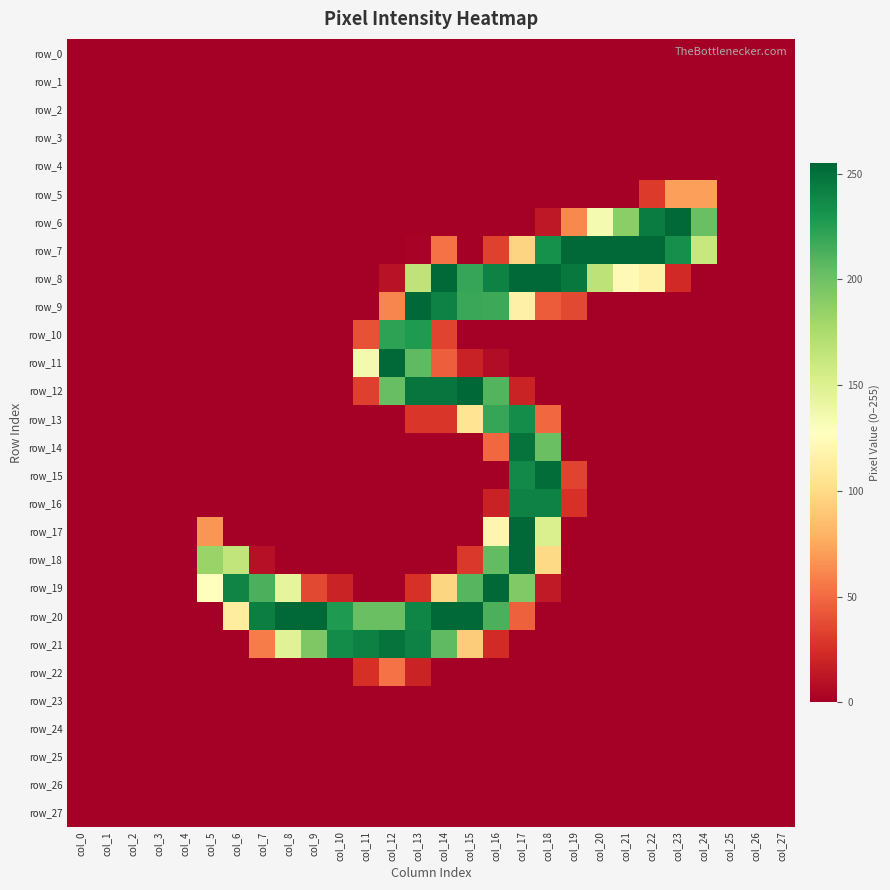

Reading left to right, list all the values displayed in this chart.

row_0: col_0=0	col_1=0	col_2=0	col_3=0	col_4=0	col_5=0	col_6=0	col_7=0	col_8=0	col_9=0	col_10=0	col_11=0	col_12=0	col_13=0	col_14=0	col_15=0	col_16=0	col_17=0	col_18=0	col_19=0	col_20=0	col_21=0	col_22=0	col_23=0	col_24=0	col_25=0	col_26=0	col_27=0
row_1: col_0=0	col_1=0	col_2=0	col_3=0	col_4=0	col_5=0	col_6=0	col_7=0	col_8=0	col_9=0	col_10=0	col_11=0	col_12=0	col_13=0	col_14=0	col_15=0	col_16=0	col_17=0	col_18=0	col_19=0	col_20=0	col_21=0	col_22=0	col_23=0	col_24=0	col_25=0	col_26=0	col_27=0
row_2: col_0=0	col_1=0	col_2=0	col_3=0	col_4=0	col_5=0	col_6=0	col_7=0	col_8=0	col_9=0	col_10=0	col_11=0	col_12=0	col_13=0	col_14=0	col_15=0	col_16=0	col_17=0	col_18=0	col_19=0	col_20=0	col_21=0	col_22=0	col_23=0	col_24=0	col_25=0	col_26=0	col_27=0
row_3: col_0=0	col_1=0	col_2=0	col_3=0	col_4=0	col_5=0	col_6=0	col_7=0	col_8=0	col_9=0	col_10=0	col_11=0	col_12=0	col_13=0	col_14=0	col_15=0	col_16=0	col_17=0	col_18=0	col_19=0	col_20=0	col_21=0	col_22=0	col_23=0	col_24=0	col_25=0	col_26=0	col_27=0
row_4: col_0=0	col_1=0	col_2=0	col_3=0	col_4=0	col_5=0	col_6=0	col_7=0	col_8=0	col_9=0	col_10=0	col_11=0	col_12=0	col_13=0	col_14=0	col_15=0	col_16=0	col_17=0	col_18=0	col_19=0	col_20=0	col_21=0	col_22=0	col_23=0	col_24=0	col_25=0	col_26=0	col_27=0
row_5: col_0=0	col_1=0	col_2=0	col_3=0	col_4=0	col_5=0	col_6=0	col_7=0	col_8=0	col_9=0	col_10=0	col_11=0	col_12=0	col_13=0	col_14=0	col_15=0	col_16=0	col_17=0	col_18=0	col_19=0	col_20=0	col_21=0	col_22=30	col_23=71	col_24=71	col_25=0	col_26=0	col_27=0
row_6: col_0=0	col_1=0	col_2=0	col_3=0	col_4=0	col_5=0	col_6=0	col_7=0	col_8=0	col_9=0	col_10=0	col_11=0	col_12=0	col_13=0	col_14=0	col_15=0	col_16=0	col_17=0	col_18=13	col_19=62	col_20=134	col_21=189	col_22=244	col_23=254	col_24=202	col_25=0	col_26=0	col_27=0
row_7: col_0=0	col_1=0	col_2=0	col_3=0	col_4=0	col_5=0	col_6=0	col_7=0	col_8=0	col_9=0	col_10=0	col_11=0	col_12=0	col_13=2	col_14=53	col_15=0	col_16=33	col_17=96	col_18=233	col_19=254	col_20=254	col_21=254	col_22=254	col_23=234	col_24=162	col_25=0	col_26=0	col_27=0
row_8: col_0=0	col_1=0	col_2=0	col_3=0	col_4=0	col_5=0	col_6=0	col_7=0	col_8=0	col_9=0	col_10=0	col_11=0	col_12=10	col_13=166	col_14=254	col_15=220	col_16=241	col_17=254	col_18=254	col_19=246	col_20=167	col_21=123	col_22=117	col_23=22	col_24=0	col_25=0	col_26=0	col_27=0
row_9: col_0=0	col_1=0	col_2=0	col_3=0	col_4=0	col_5=0	col_6=0	col_7=0	col_8=0	col_9=0	col_10=0	col_11=0	col_12=61	col_13=254	col_14=241	col_15=219	col_16=218	col_17=116	col_18=44	col_19=36	col_20=0	col_21=0	col_22=0	col_23=0	col_24=0	col_25=0	col_26=0	col_27=0
row_10: col_0=0	col_1=0	col_2=0	col_3=0	col_4=0	col_5=0	col_6=0	col_7=0	col_8=0	col_9=0	col_10=0	col_11=40	col_12=223	col_13=228	col_14=34	col_15=0	col_16=0	col_17=0	col_18=0	col_19=0	col_20=0	col_21=0	col_22=0	col_23=0	col_24=0	col_25=0	col_26=0	col_27=0
row_11: col_0=0	col_1=0	col_2=0	col_3=0	col_4=0	col_5=0	col_6=0	col_7=0	col_8=0	col_9=0	col_10=0	col_11=135	col_12=254	col_13=206	col_14=45	col_15=18	col_16=7	col_17=0	col_18=0	col_19=0	col_20=0	col_21=0	col_22=0	col_23=0	col_24=0	col_25=0	col_26=0	col_27=0
row_12: col_0=0	col_1=0	col_2=0	col_3=0	col_4=0	col_5=0	col_6=0	col_7=0	col_8=0	col_9=0	col_10=0	col_11=32	col_12=203	col_13=248	col_14=248	col_15=255	col_16=210	col_17=19	col_18=0	col_19=0	col_20=0	col_21=0	col_22=0	col_23=0	col_24=0	col_25=0	col_26=0	col_27=0
row_13: col_0=0	col_1=0	col_2=0	col_3=0	col_4=0	col_5=0	col_6=0	col_7=0	col_8=0	col_9=0	col_10=0	col_11=0	col_12=0	col_13=28	col_14=28	col_15=106	col_16=220	col_17=235	col_18=49	col_19=0	col_20=0	col_21=0	col_22=0	col_23=0	col_24=0	col_25=0	col_26=0	col_27=0
row_14: col_0=0	col_1=0	col_2=0	col_3=0	col_4=0	col_5=0	col_6=0	col_7=0	col_8=0	col_9=0	col_10=0	col_11=0	col_12=0	col_13=0	col_14=0	col_15=0	col_16=49	col_17=249	col_18=202	col_19=0	col_20=0	col_21=0	col_22=0	col_23=0	col_24=0	col_25=0	col_26=0	col_27=0
row_15: col_0=0	col_1=0	col_2=0	col_3=0	col_4=0	col_5=0	col_6=0	col_7=0	col_8=0	col_9=0	col_10=0	col_11=0	col_12=0	col_13=0	col_14=0	col_15=0	col_16=0	col_17=237	col_18=252	col_19=34	col_20=0	col_21=0	col_22=0	col_23=0	col_24=0	col_25=0	col_26=0	col_27=0
row_16: col_0=0	col_1=0	col_2=0	col_3=0	col_4=0	col_5=0	col_6=0	col_7=0	col_8=0	col_9=0	col_10=0	col_11=0	col_12=0	col_13=0	col_14=0	col_15=0	col_16=18	col_17=241	col_18=241	col_19=26	col_20=0	col_21=0	col_22=0	col_23=0	col_24=0	col_25=0	col_26=0	col_27=0
row_17: col_0=0	col_1=0	col_2=0	col_3=0	col_4=0	col_5=67	col_6=0	col_7=0	col_8=0	col_9=0	col_10=0	col_11=0	col_12=0	col_13=0	col_14=0	col_15=0	col_16=120	col_17=254	col_18=152	col_19=0	col_20=0	col_21=0	col_22=0	col_23=0	col_24=0	col_25=0	col_26=0	col_27=0
row_18: col_0=0	col_1=0	col_2=0	col_3=0	col_4=0	col_5=183	col_6=165	col_7=9	col_8=0	col_9=0	col_10=0	col_11=0	col_12=0	col_13=0	col_14=0	col_15=29	col_16=205	col_17=254	col_18=99	col_19=0	col_20=0	col_21=0	col_22=0	col_23=0	col_24=0	col_25=0	col_26=0	col_27=0
row_19: col_0=0	col_1=0	col_2=0	col_3=0	col_4=0	col_5=128	col_6=240	col_7=213	col_8=144	col_9=36	col_10=19	col_11=0	col_12=0	col_13=26	col_14=97	col_15=209	col_16=254	col_17=193	col_18=14	col_19=0	col_20=0	col_21=0	col_22=0	col_23=0	col_24=0	col_25=0	col_26=0	col_27=0
row_20: col_0=0	col_1=0	col_2=0	col_3=0	col_4=0	col_5=0	col_6=112	col_7=243	col_8=254	col_9=254	col_10=228	col_11=202	col_12=202	col_13=239	col_14=254	col_15=254	col_16=213	col_17=46	col_18=0	col_19=0	col_20=0	col_21=0	col_22=0	col_23=0	col_24=0	col_25=0	col_26=0	col_27=0
row_21: col_0=0	col_1=0	col_2=0	col_3=0	col_4=0	col_5=0	col_6=0	col_7=57	col_8=148	col_9=194	col_10=236	col_11=242	col_12=249	col_13=241	col_14=206	col_15=92	col_16=23	col_17=0	col_18=0	col_19=0	col_20=0	col_21=0	col_22=0	col_23=0	col_24=0	col_25=0	col_26=0	col_27=0
row_22: col_0=0	col_1=0	col_2=0	col_3=0	col_4=0	col_5=0	col_6=0	col_7=0	col_8=0	col_9=0	col_10=0	col_11=25	col_12=53	col_13=19	col_14=0	col_15=0	col_16=0	col_17=0	col_18=0	col_19=0	col_20=0	col_21=0	col_22=0	col_23=0	col_24=0	col_25=0	col_26=0	col_27=0
row_23: col_0=0	col_1=0	col_2=0	col_3=0	col_4=0	col_5=0	col_6=0	col_7=0	col_8=0	col_9=0	col_10=0	col_11=0	col_12=0	col_13=0	col_14=0	col_15=0	col_16=0	col_17=0	col_18=0	col_19=0	col_20=0	col_21=0	col_22=0	col_23=0	col_24=0	col_25=0	col_26=0	col_27=0
row_24: col_0=0	col_1=0	col_2=0	col_3=0	col_4=0	col_5=0	col_6=0	col_7=0	col_8=0	col_9=0	col_10=0	col_11=0	col_12=0	col_13=0	col_14=0	col_15=0	col_16=0	col_17=0	col_18=0	col_19=0	col_20=0	col_21=0	col_22=0	col_23=0	col_24=0	col_25=0	col_26=0	col_27=0
row_25: col_0=0	col_1=0	col_2=0	col_3=0	col_4=0	col_5=0	col_6=0	col_7=0	col_8=0	col_9=0	col_10=0	col_11=0	col_12=0	col_13=0	col_14=0	col_15=0	col_16=0	col_17=0	col_18=0	col_19=0	col_20=0	col_21=0	col_22=0	col_23=0	col_24=0	col_25=0	col_26=0	col_27=0
row_26: col_0=0	col_1=0	col_2=0	col_3=0	col_4=0	col_5=0	col_6=0	col_7=0	col_8=0	col_9=0	col_10=0	col_11=0	col_12=0	col_13=0	col_14=0	col_15=0	col_16=0	col_17=0	col_18=0	col_19=0	col_20=0	col_21=0	col_22=0	col_23=0	col_24=0	col_25=0	col_26=0	col_27=0
row_27: col_0=0	col_1=0	col_2=0	col_3=0	col_4=0	col_5=0	col_6=0	col_7=0	col_8=0	col_9=0	col_10=0	col_11=0	col_12=0	col_13=0	col_14=0	col_15=0	col_16=0	col_17=0	col_18=0	col_19=0	col_20=0	col_21=0	col_22=0	col_23=0	col_24=0	col_25=0	col_26=0	col_27=0